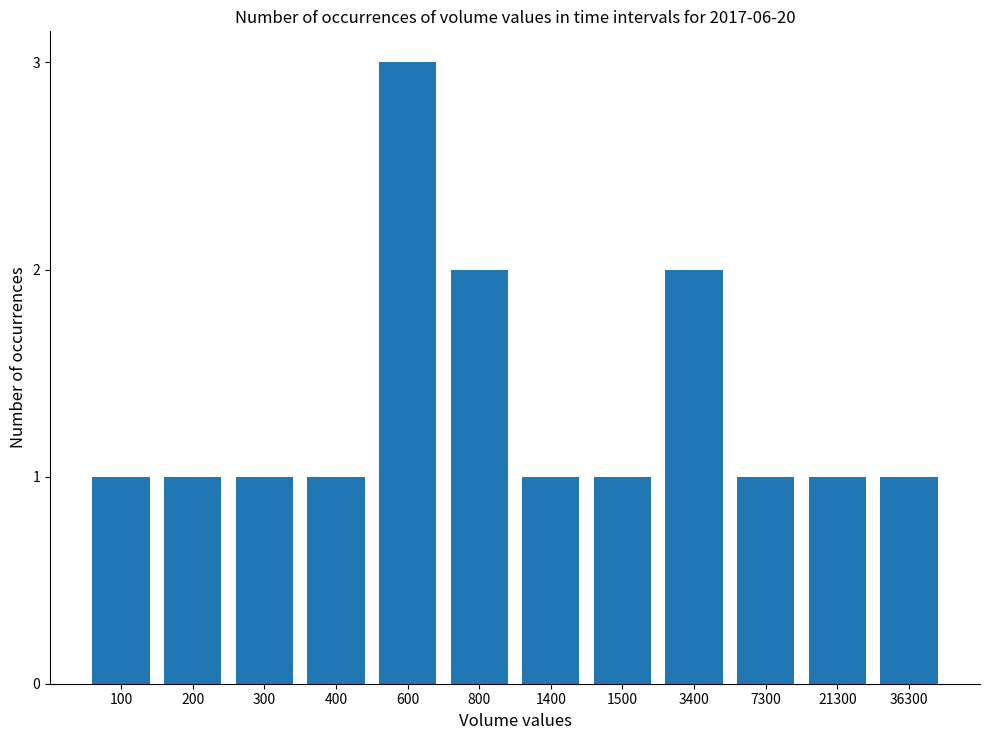

The chart shows a value of 3 at 600. True or false?

True